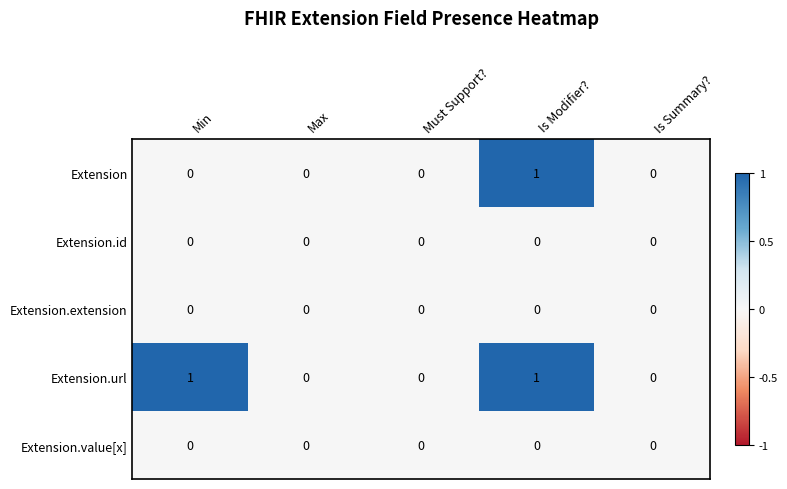

Reading right to left, list all the values displayed in this chart.

Extension: 0	1	0	0	0
Extension.id: 0	0	0	0	0
Extension.extension: 0	0	0	0	0
Extension.url: 0	1	0	0	1
Extension.value[x]: 0	0	0	0	0